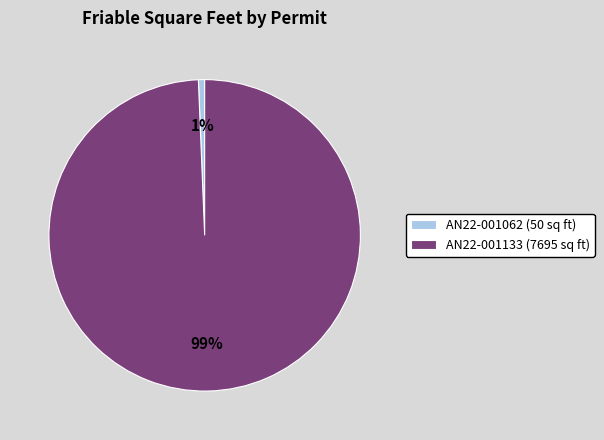

Rank the categories by value from highest to lowest.

AN22-001133, AN22-001062